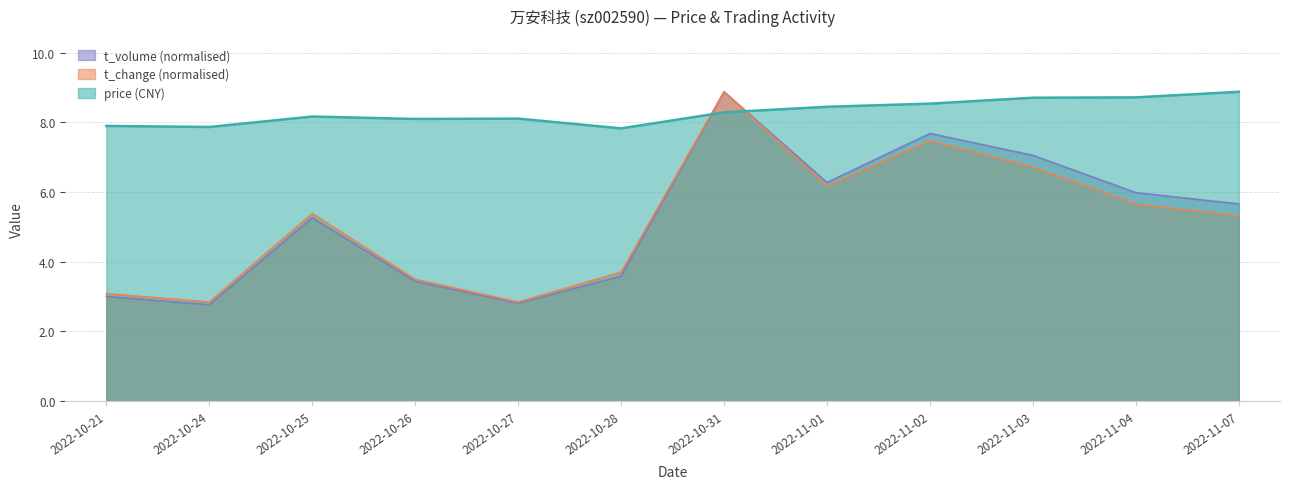

Rank the categories by t_change value from highest to lowest.

2022-10-31, 2022-11-02, 2022-11-03, 2022-11-01, 2022-11-04, 2022-10-25, 2022-11-07, 2022-10-28, 2022-10-26, 2022-10-21, 2022-10-24, 2022-10-27